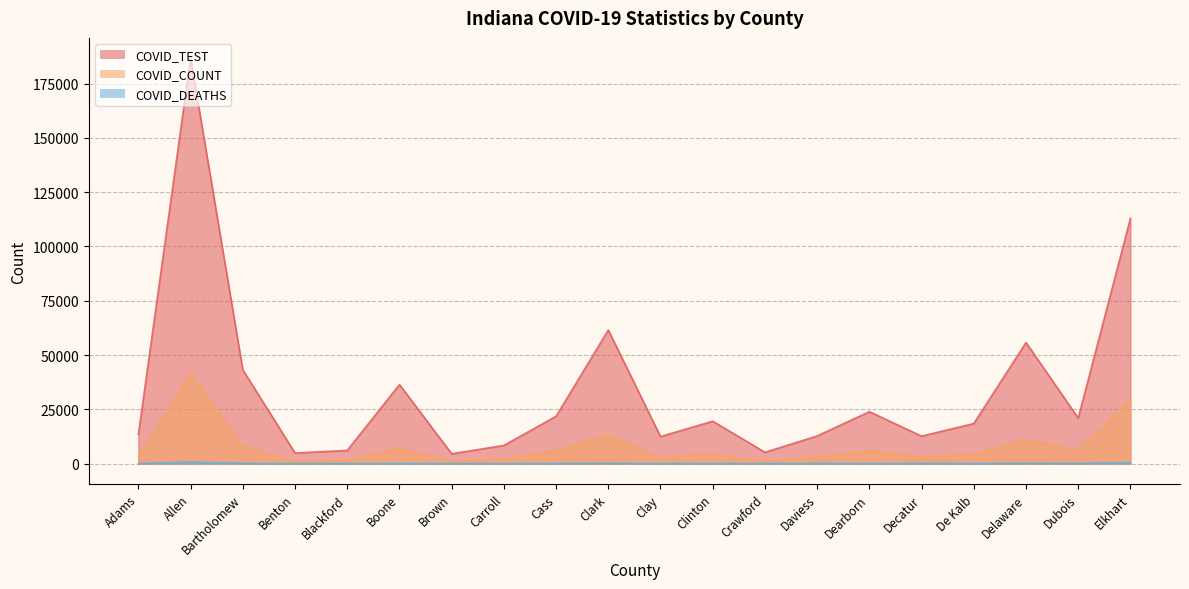

How many data points in COVID_TEST are above 19529?

9